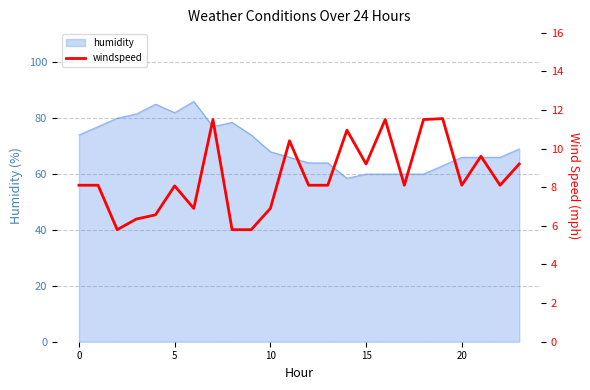

What is the smallest value displayed?

5.8